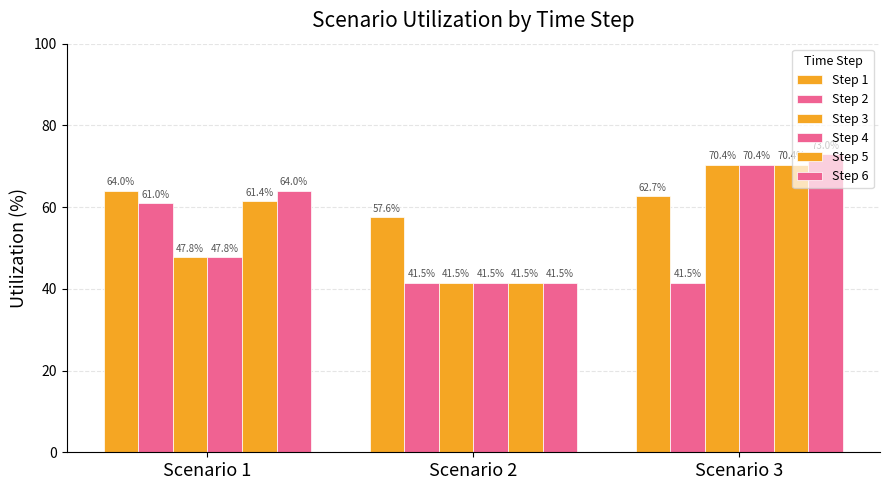

List the labels in order of Step 1 value, largest first.

Scenario 1, Scenario 3, Scenario 2